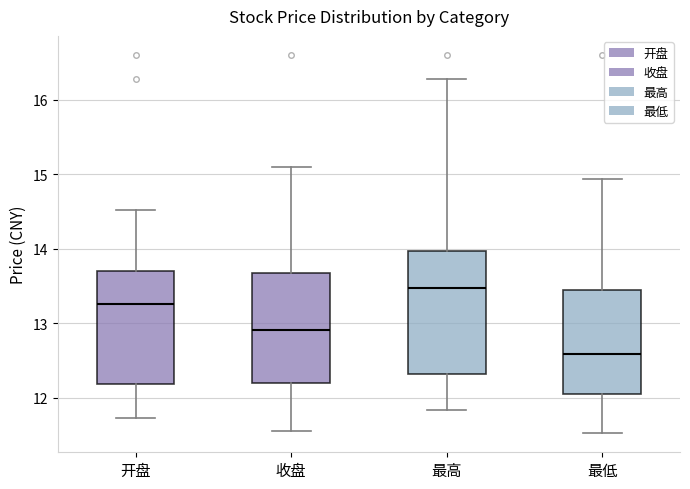

Reading left to right, read every box against the y-axis: the position of its median line, the range the box covers, and the ends of its whiskers. The values are not printed on the chart, so give them approximately, as read against the axis.

开盘: median 13.3, box 12.2 to 13.7, whiskers 11.7 to 14.5
收盘: median 12.9, box 12.2 to 13.7, whiskers 11.6 to 15.1
最高: median 13.5, box 12.3 to 14.0, whiskers 11.8 to 16.3
最低: median 12.6, box 12.1 to 13.5, whiskers 11.5 to 14.9